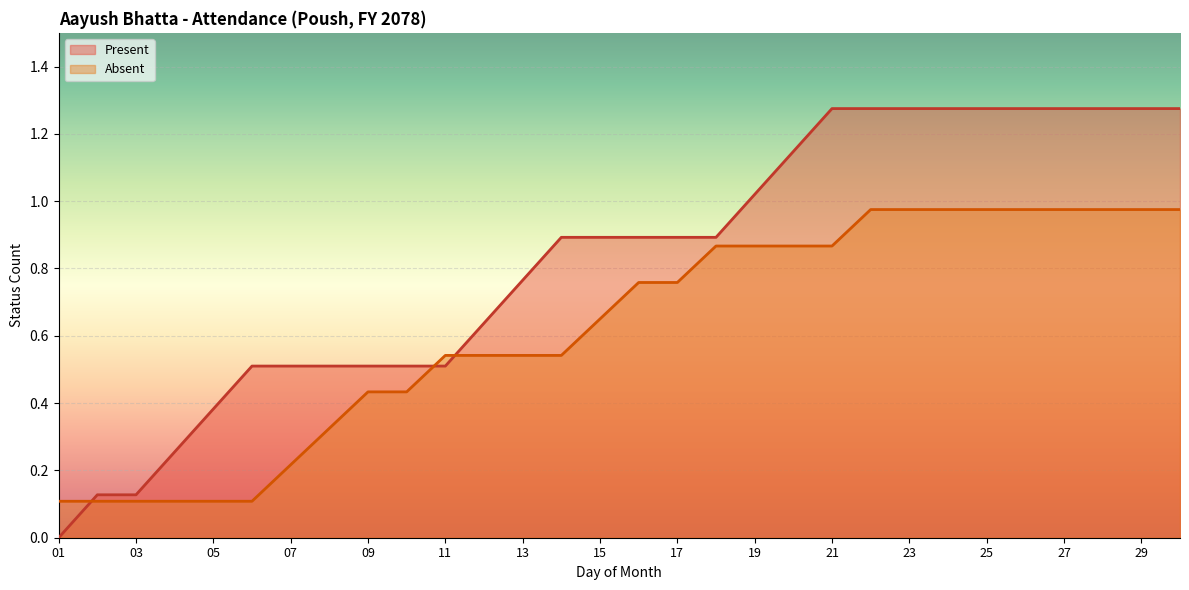

Between which two adjacent categories do Absent and Present first intersect?

01 and 02